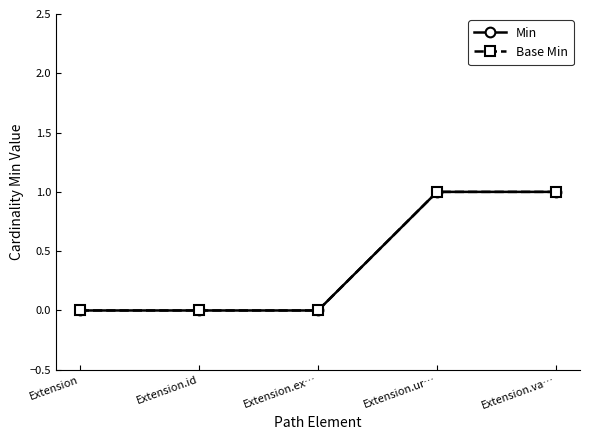

Rank the categories by Base Min value from lowest to highest.

Extension, Extension.id, Extension.ex…, Extension.ur…, Extension.va…